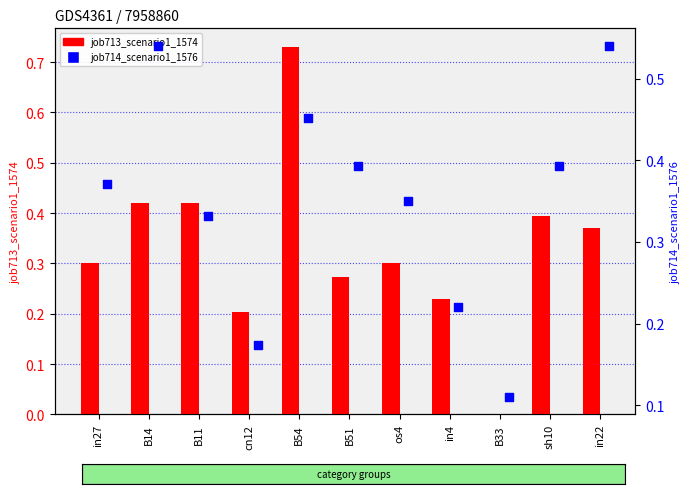

Is the value of job714_scenario1_1576 at in27 greater than the value of job713_scenario1_1574 at B14?

No